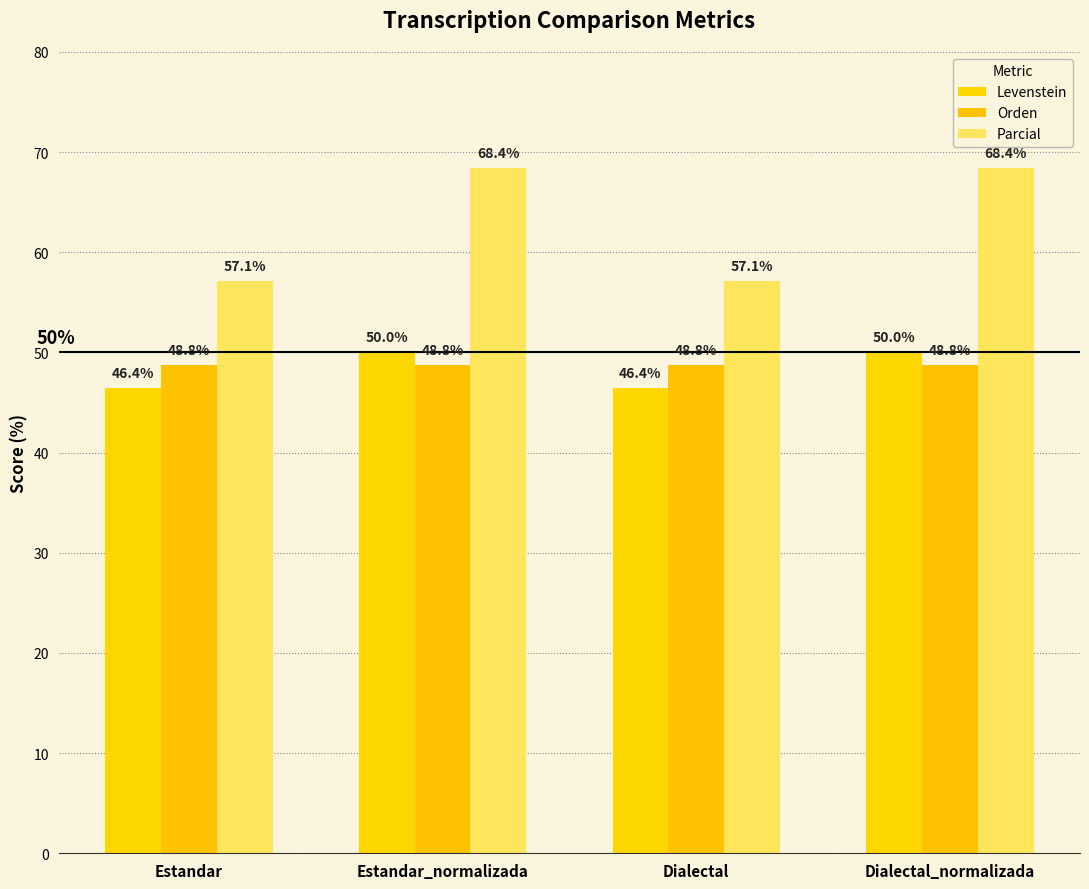

Is it true that Orden equals 86.6 at Estandar?

False